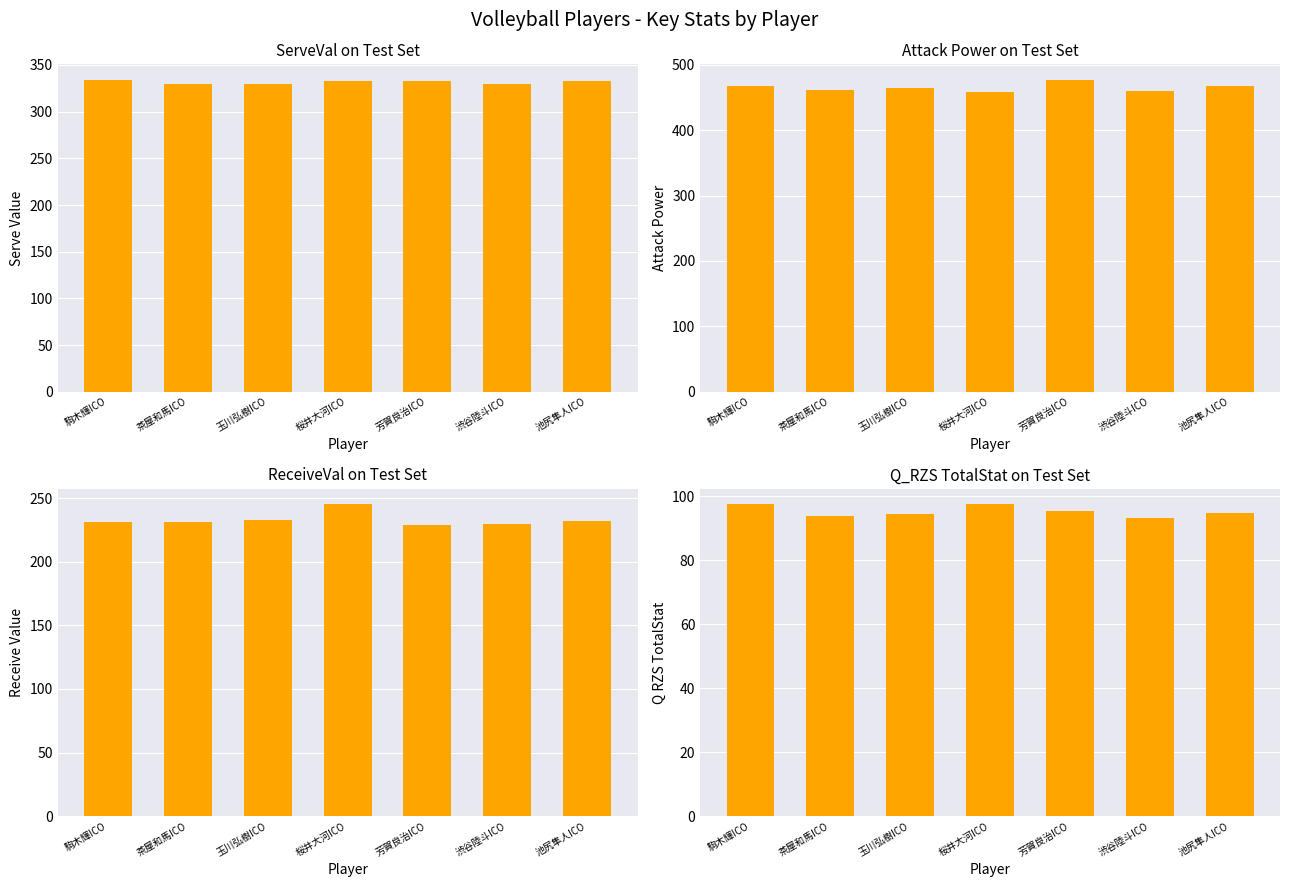

Where is Q_RZS.TotalStat nearest to the value 95?

池尻隼人ICO